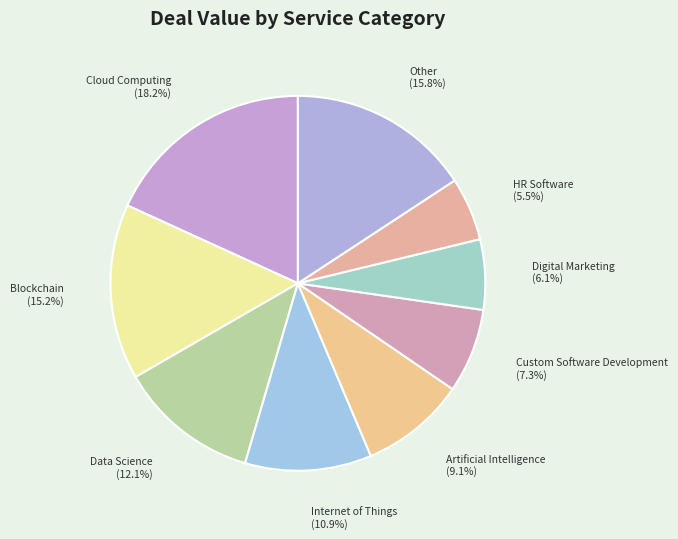

To the nearest percent, what portion does Blockchain represent?

15%